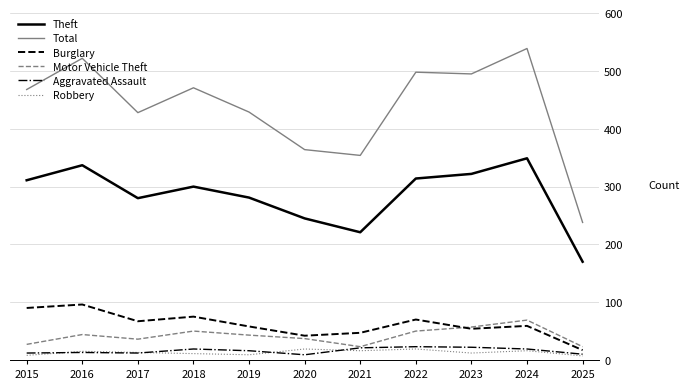

Does the chart have visible grid lines?

Yes